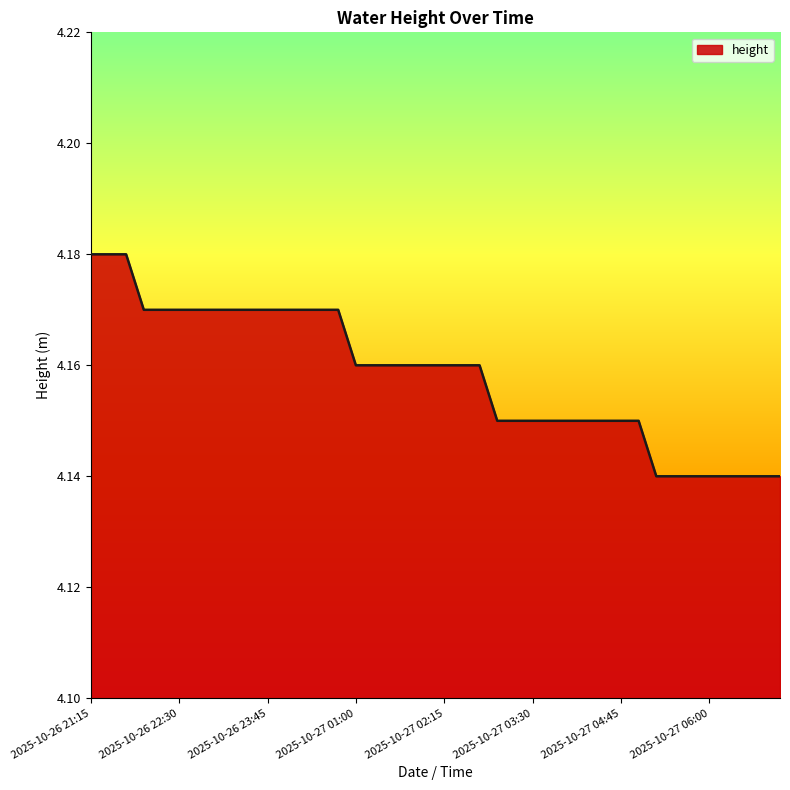

Does the chart display data point markers on the line(s)?

No